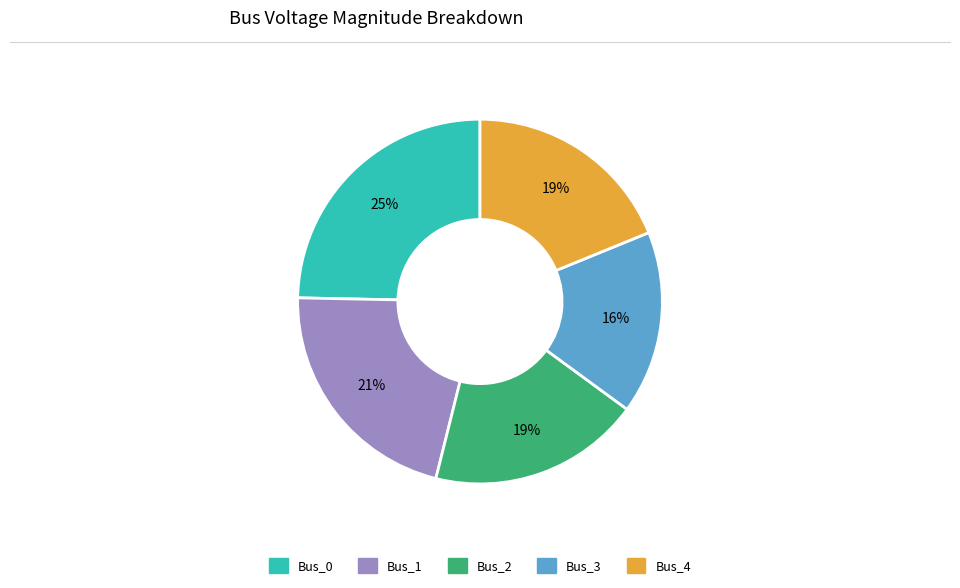

Does Bus_4 represent more than half of the total?

No